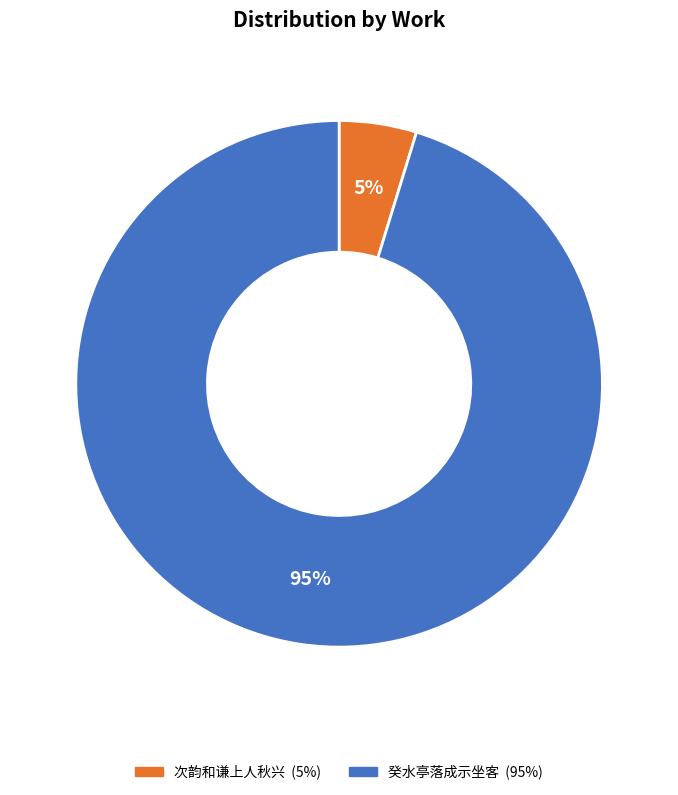

Does any single category account for the majority?

Yes